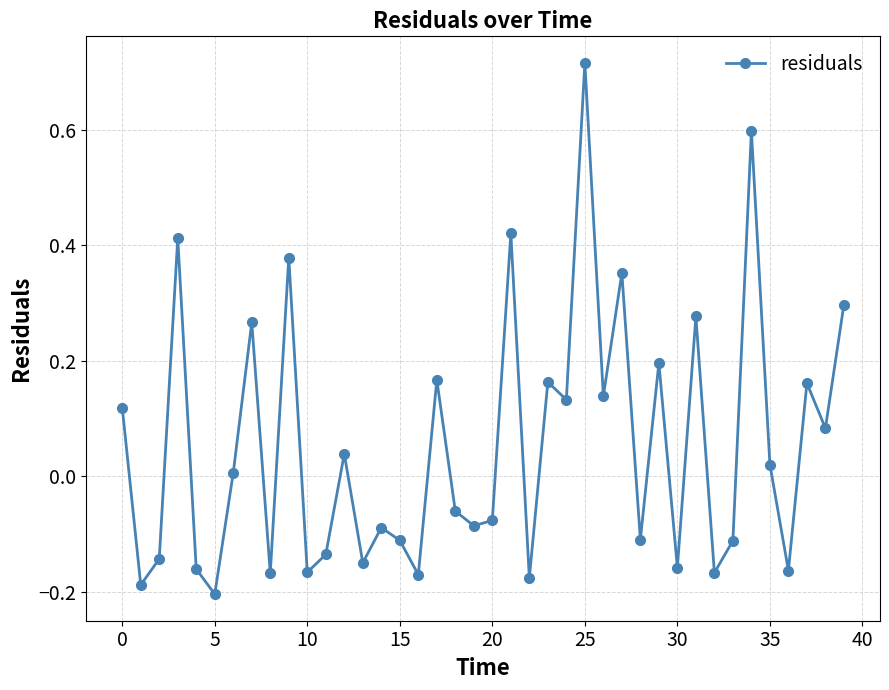

What is the sum of all values?

2.2